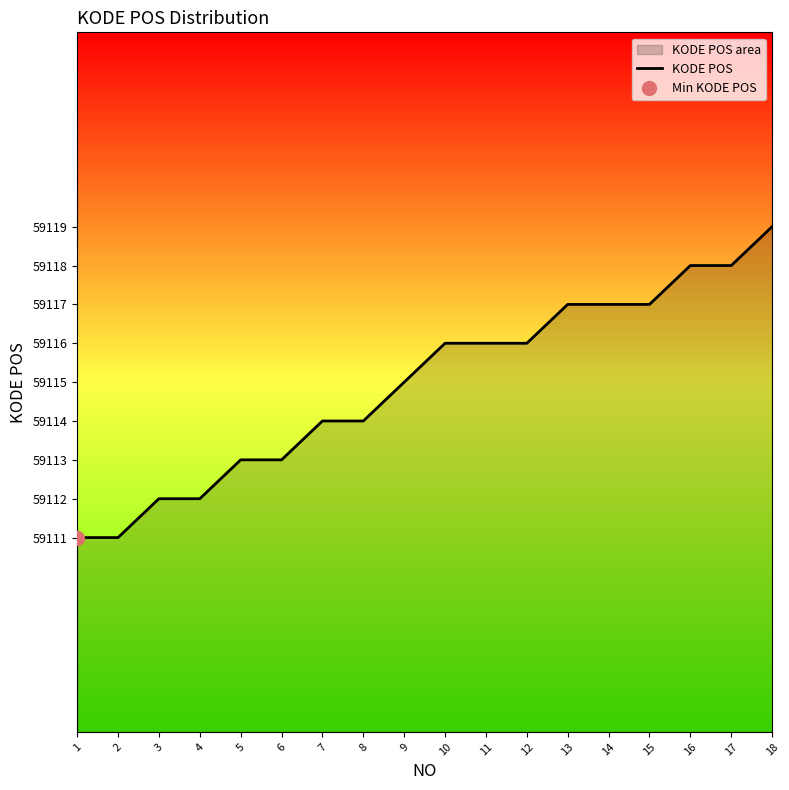

What is the average value?

59115